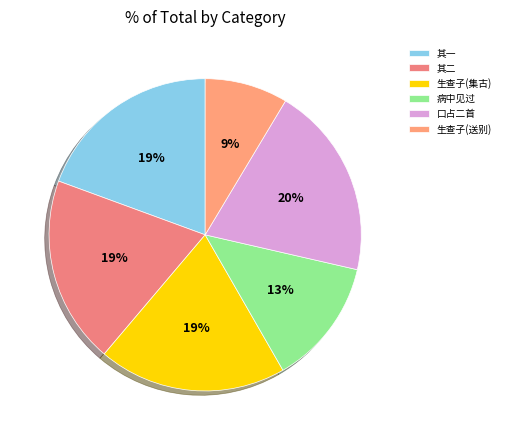

Count the number of slices in the pie.

6